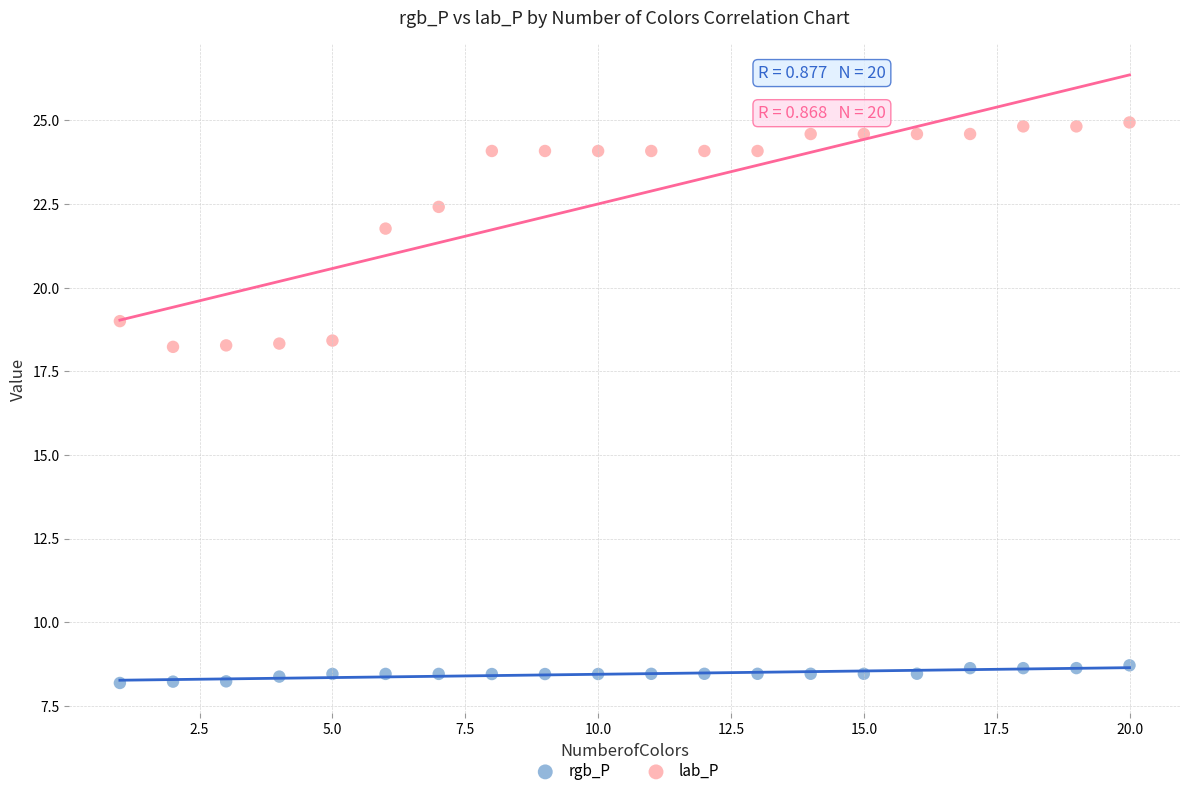

In the lab_P series, what Y value is closest to 21?

21.8